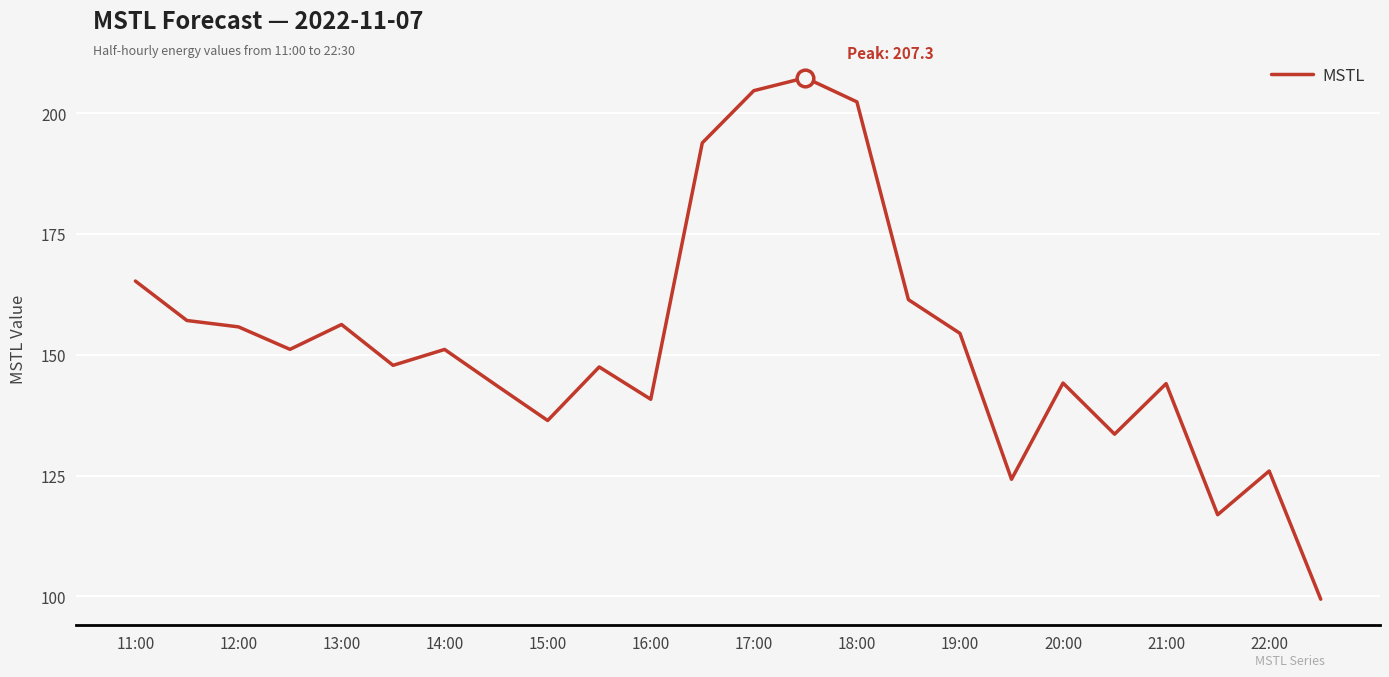

What is the difference between the maximum and minimum values?

107.9